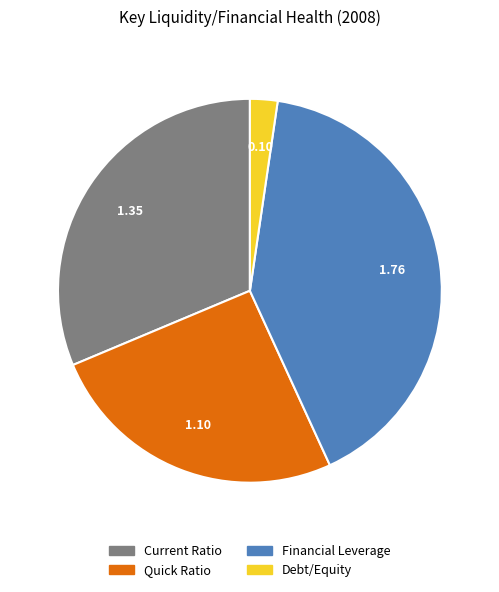

Approximately how many times larger is the value at Current Ratio compared to Quick Ratio?

1.2